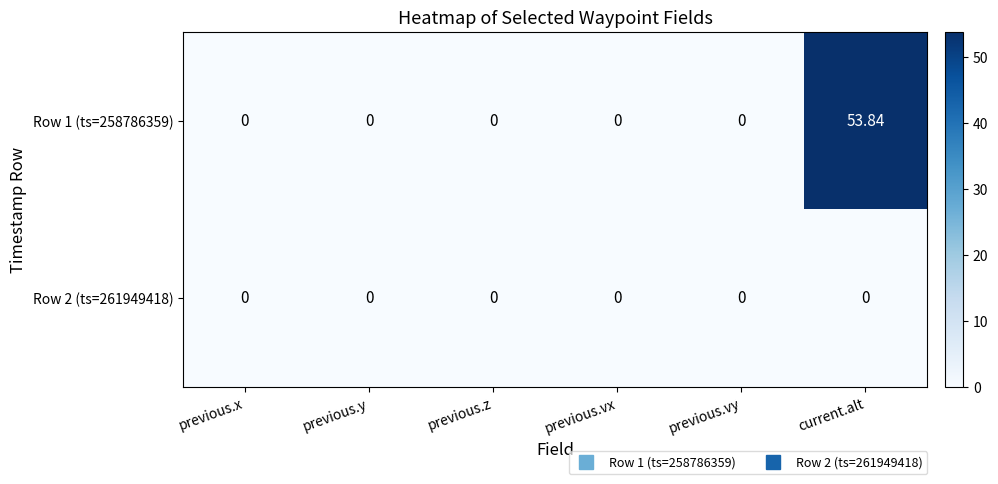

Which category has the highest value across all series?

current.alt